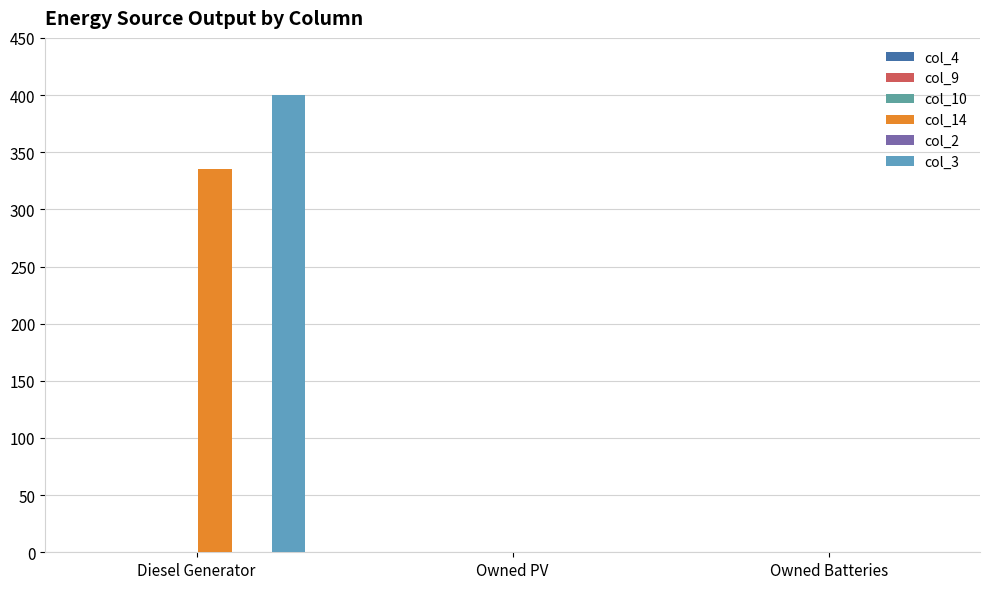

List the labels in order of col_4 value, largest first.

Diesel Generator, Owned PV, Owned Batteries